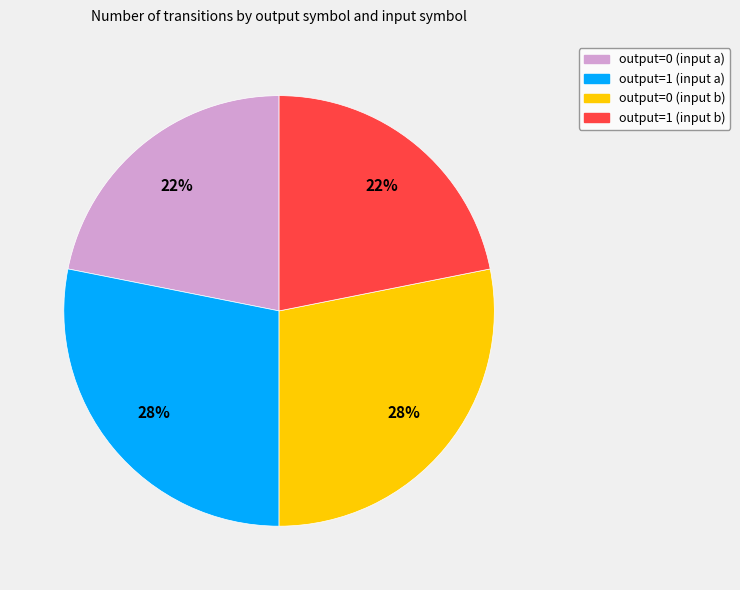

To the nearest percent, what is the difference between the output=1 (input a) and output=1 (input b) slice percentages?

6%